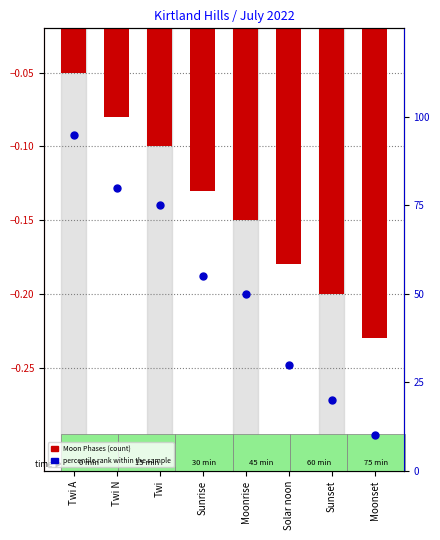

At how many categories does at least one series exceed 57?

3